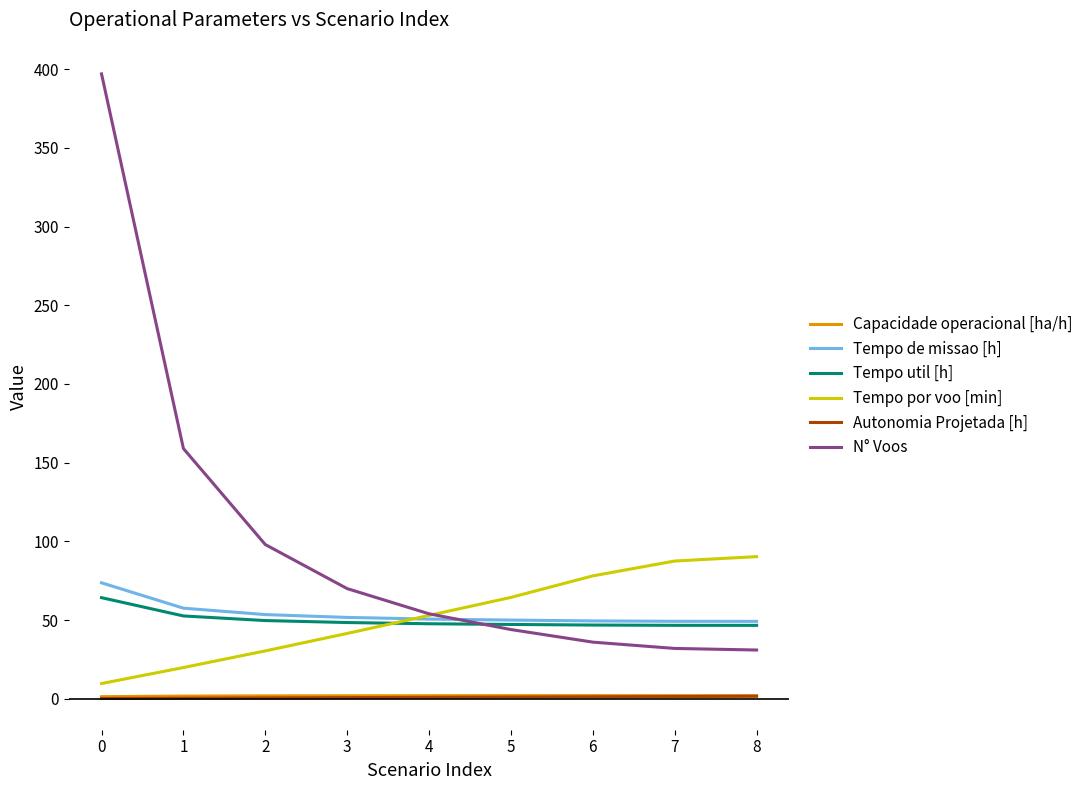

Which series has the largest range (max minus min)?

N° Voos